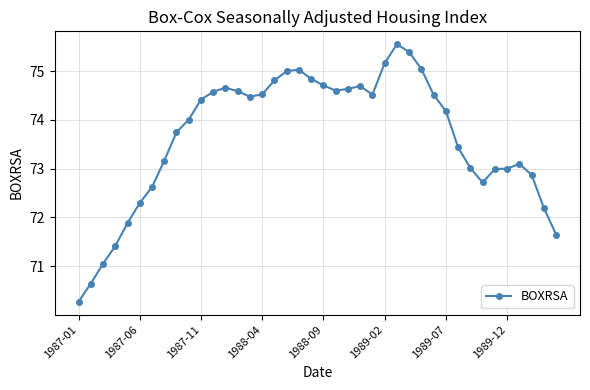

What is the value of the 40th point from the left?

71.6